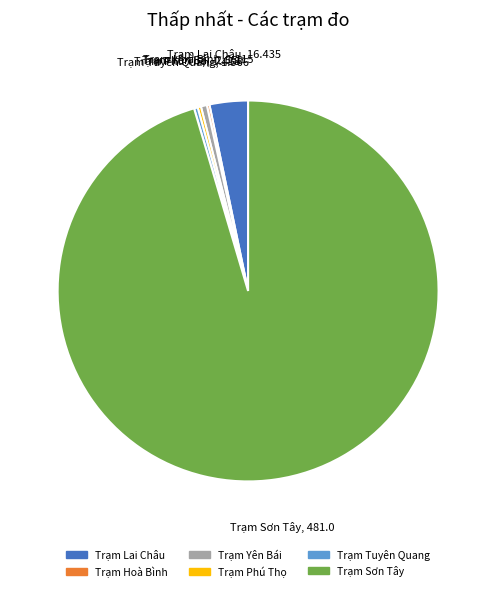

Does any single category account for the majority?

Yes